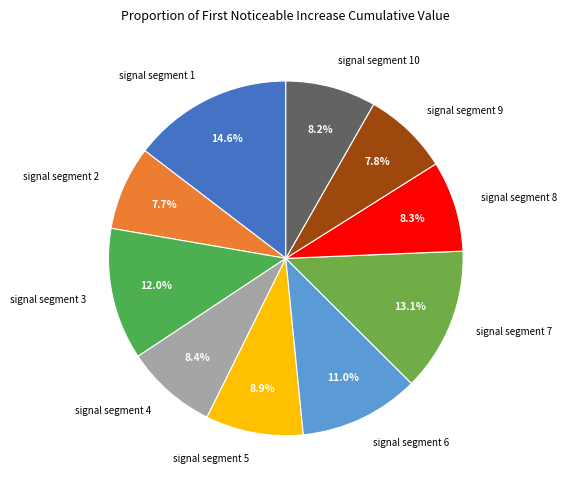

Which slice is the largest?

signal segment 1